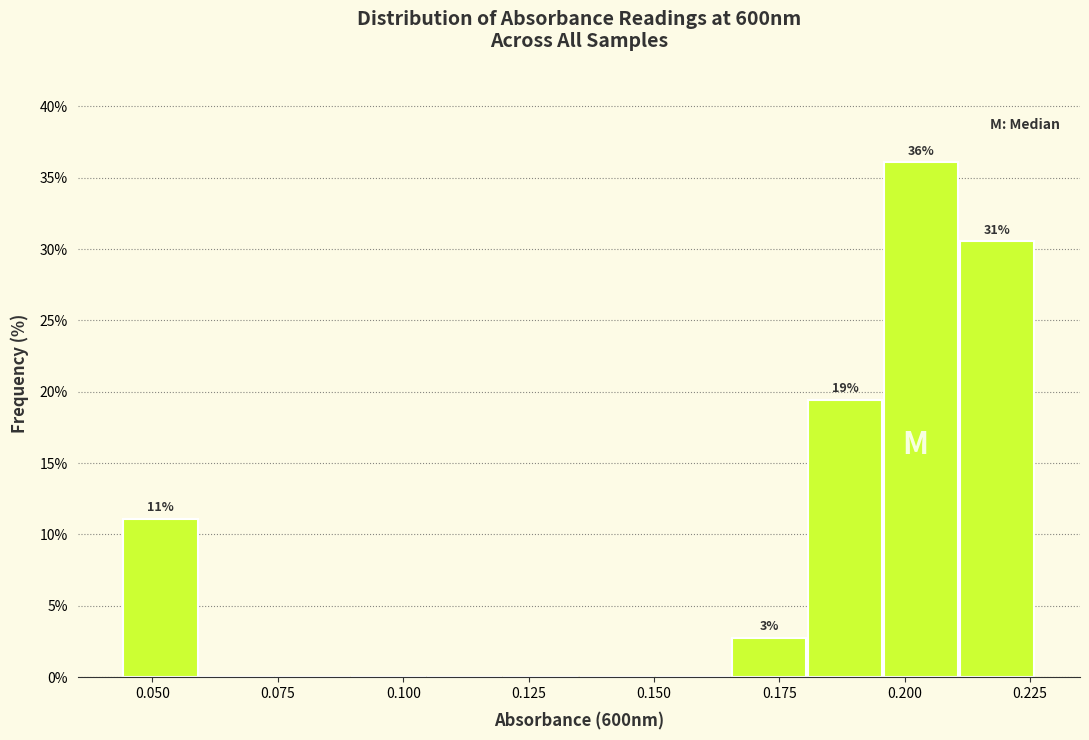

Read against the x-axis, roughly where is the centre of the tallest bar?

0.205